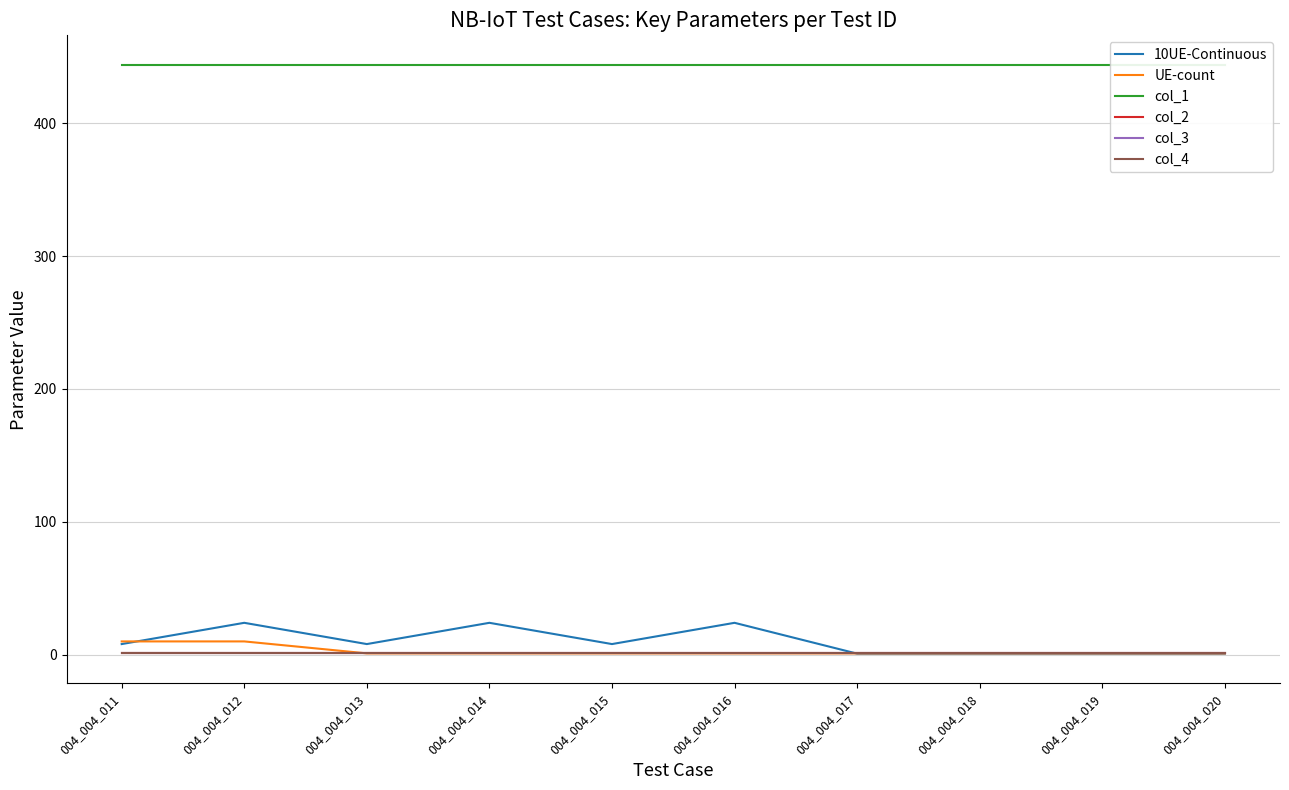

Rank the series by their maximum value, from lowest to highest.

col_2, col_3, col_4, UE-count, 10UE-Continuous, col_1